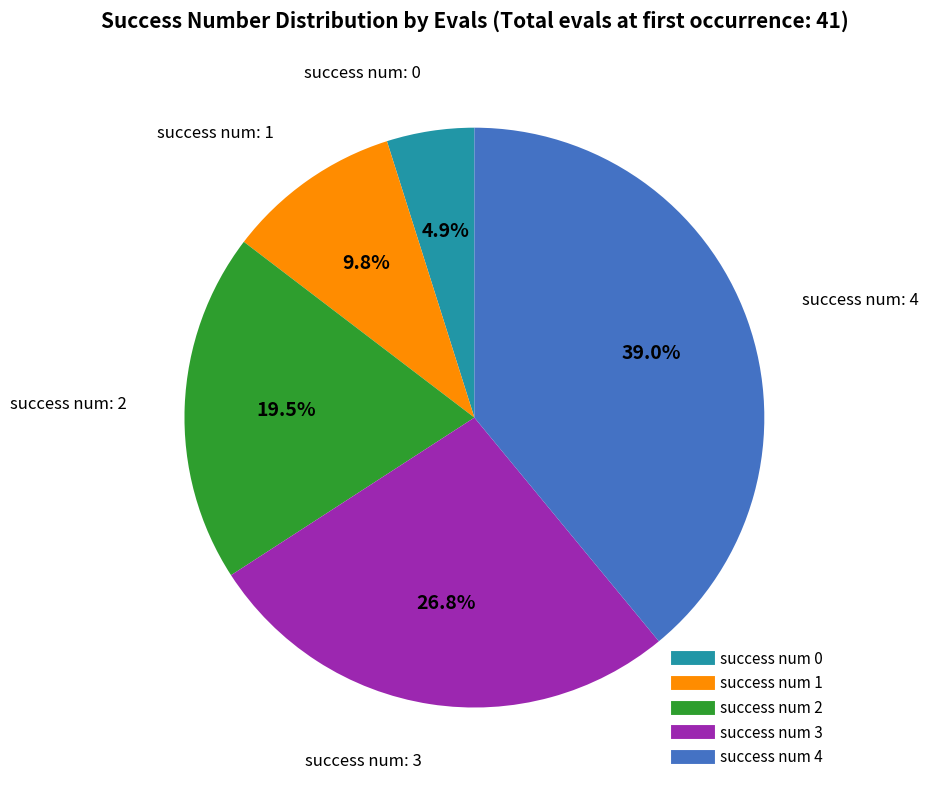

Is there any slice that represents more than half of the pie?

No